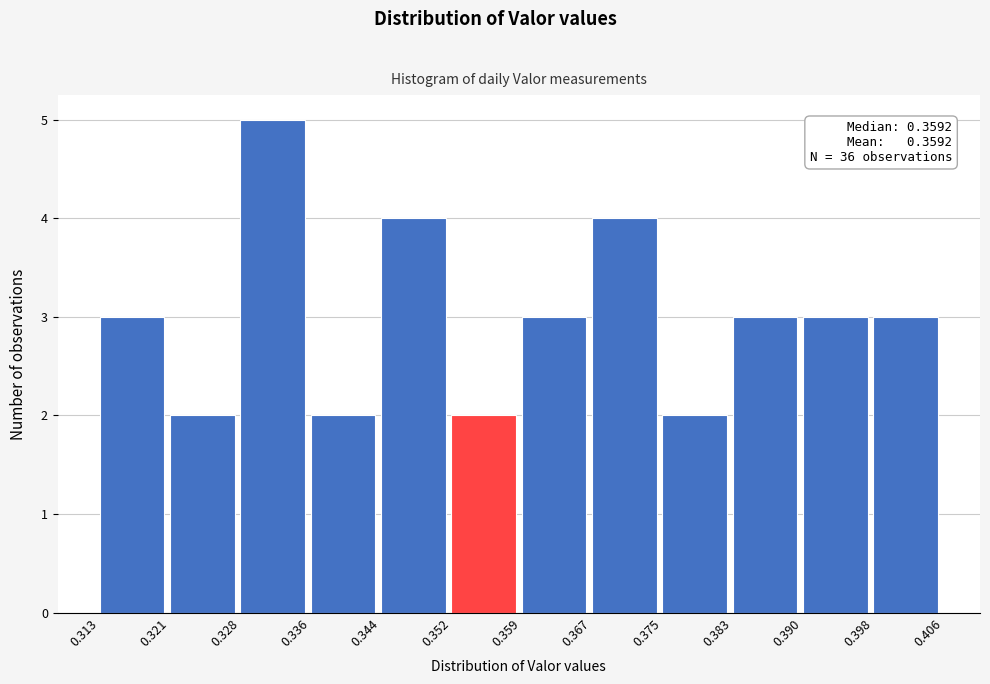

Over which range of the x-axis is the bar tallest?

0.328 to 0.336